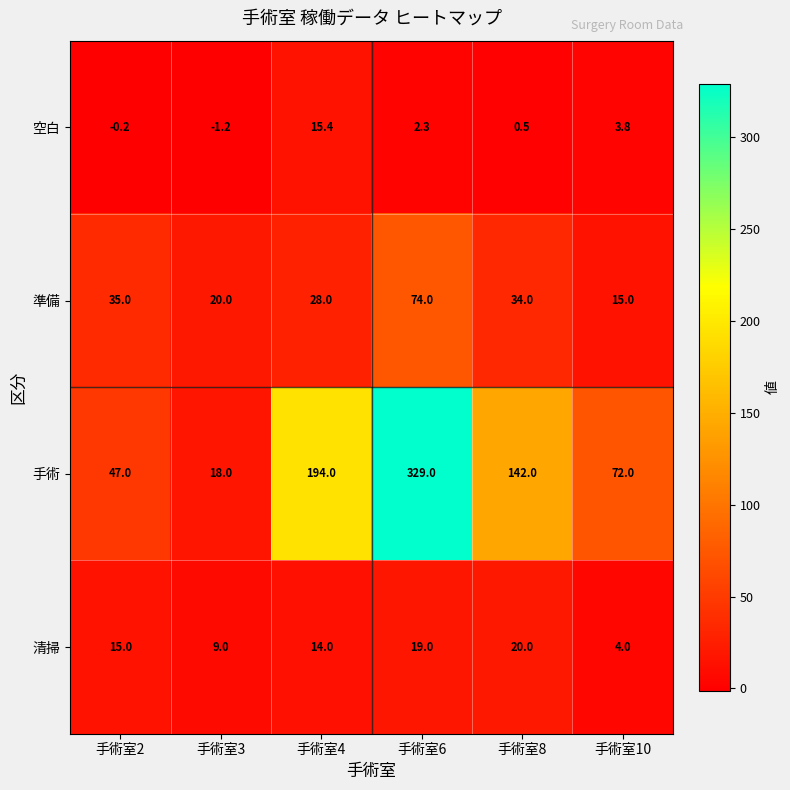

Rank the series at 手術室4 from highest to lowest value.

手術, 準備, 空白, 清掃